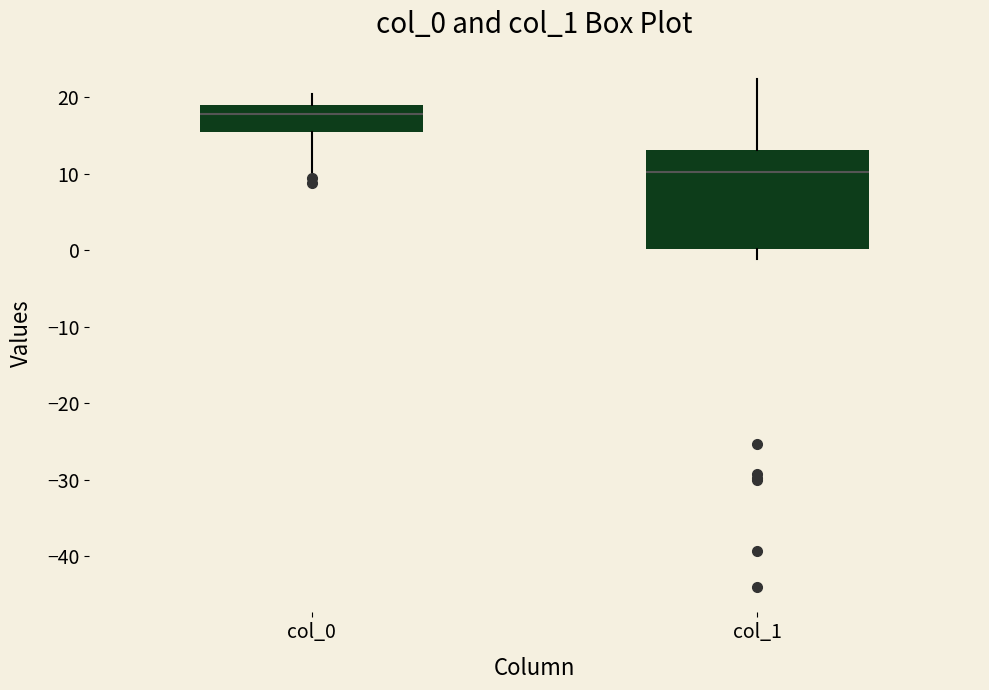

Reading left to right, transcribe this box plot: for each box, give where its median line is, the range the box spans, and where its two whiskers end, as read against the y-axis. The values are not printed on the chart, so give them approximately, as read against the axis.

col_0: median 18, box 15 to 19, whiskers 10 to 20
col_1: median 10, box 0 to 13, whiskers -1 to 22